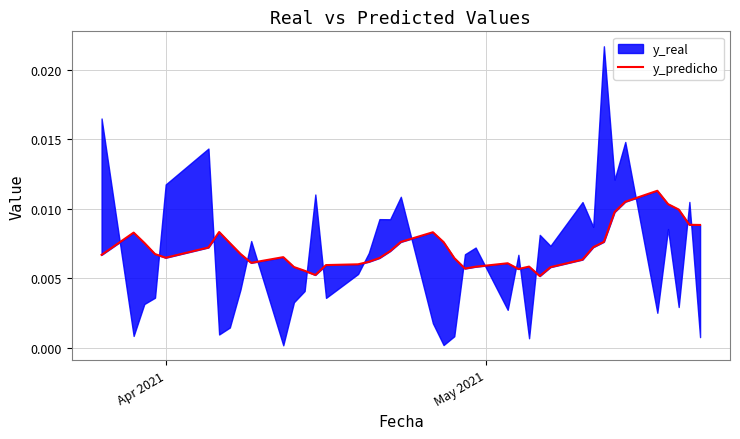

True or false: there are more than 1 points higher than both neighbors.

True